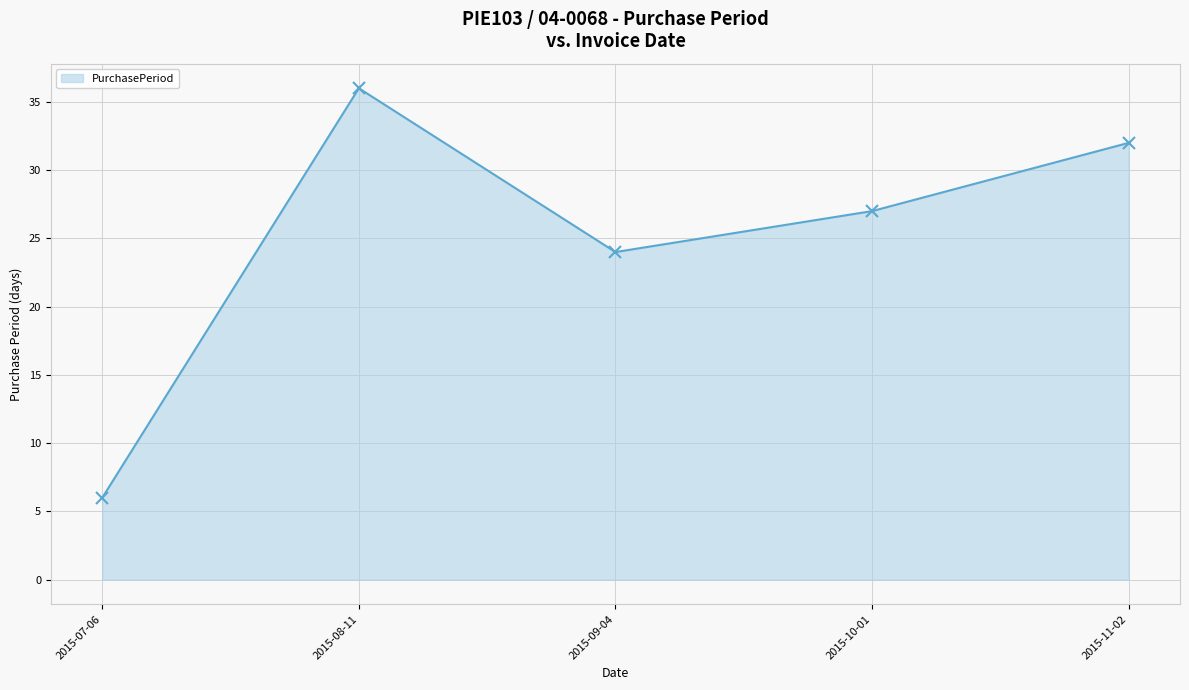

What is the difference between the values at 2015-10-01 and 2015-09-04?

3